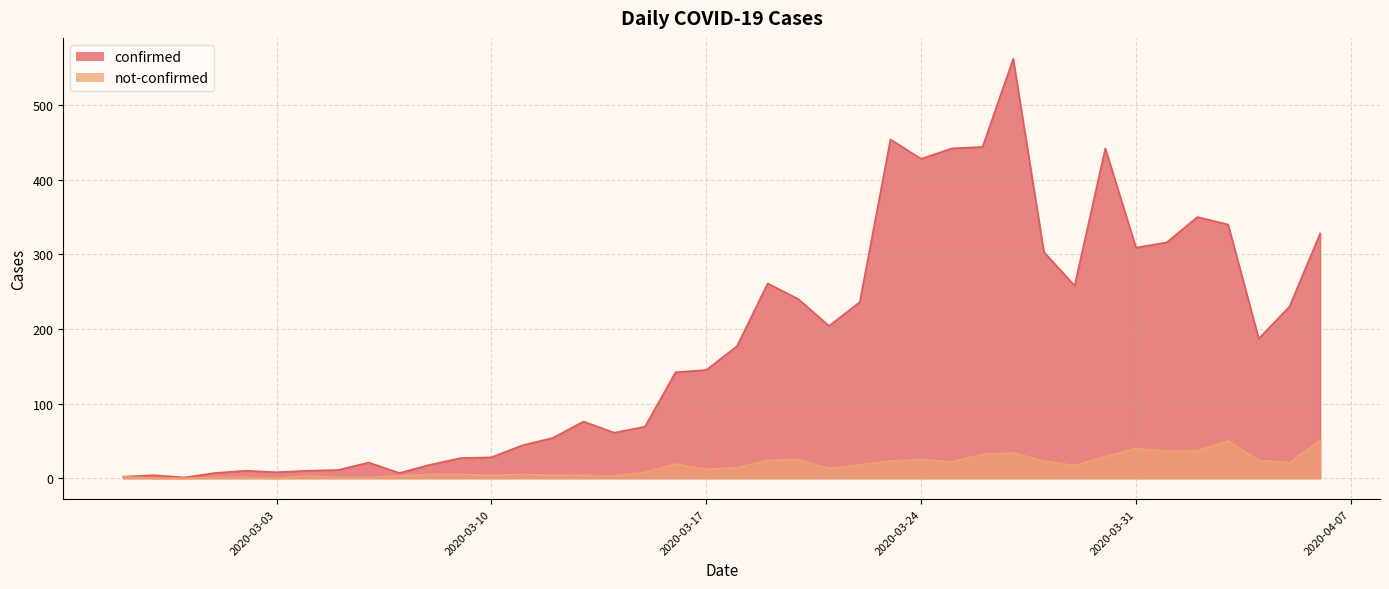

What is the label of the 34th point from the left?

2020-03-31